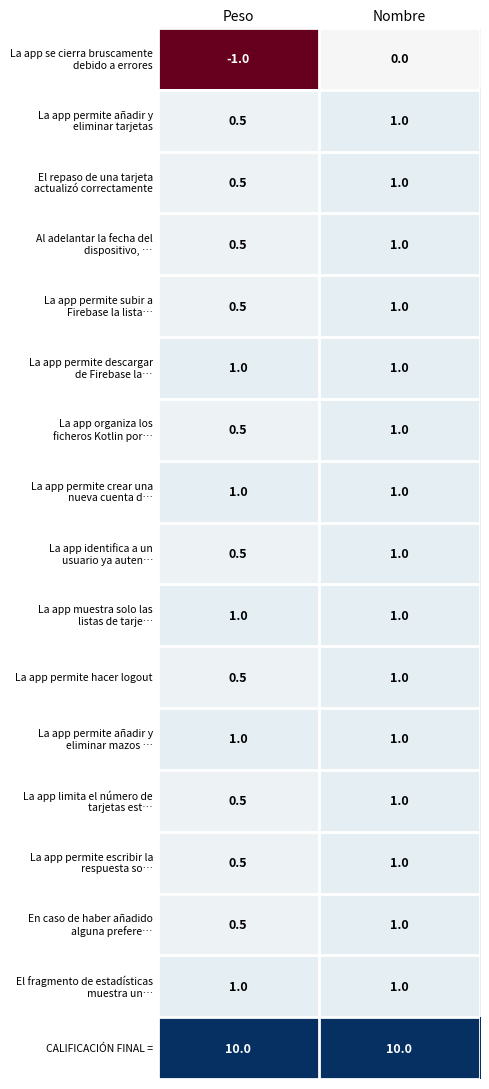

What is the sum of all La app permite hacer logout values?

1.5